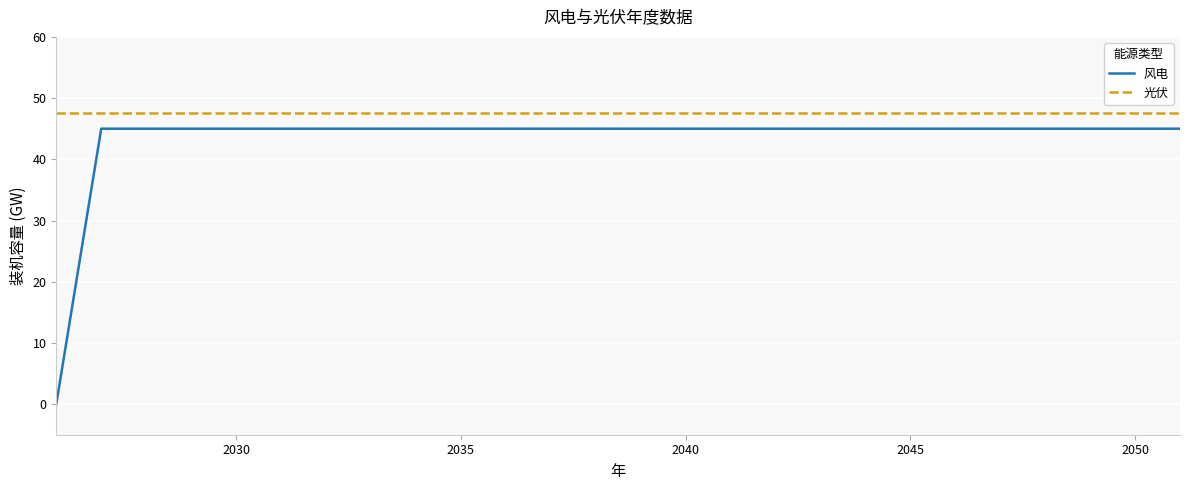

True or false: 光伏 and 风电 intersect in this chart.

False